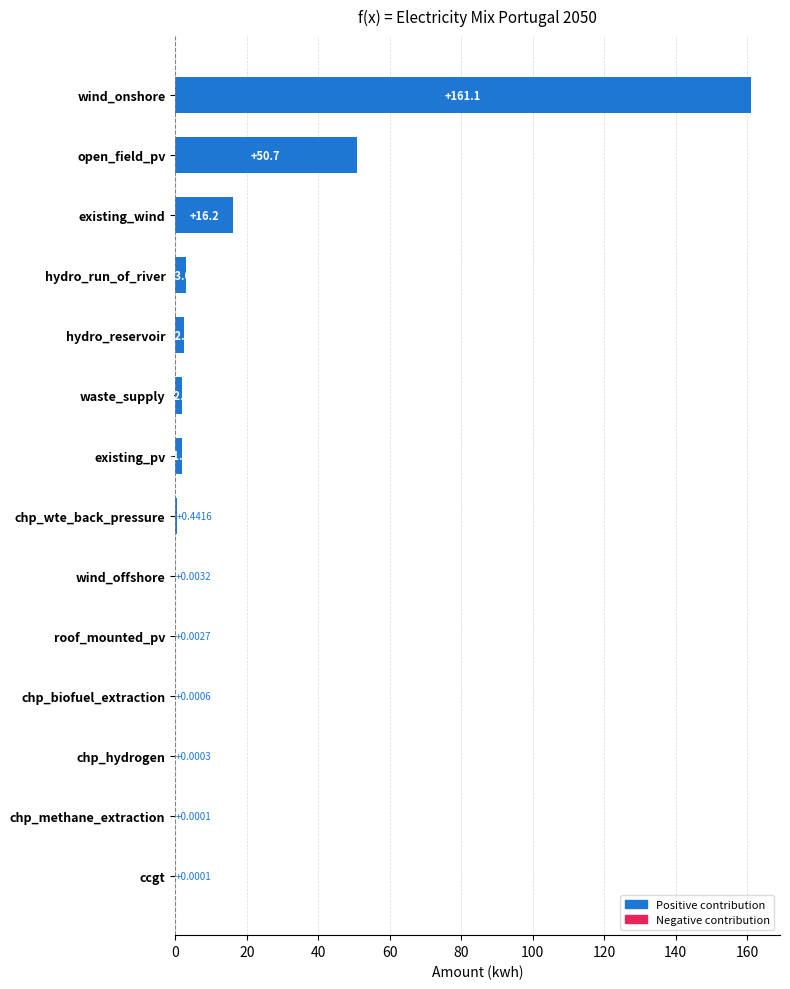

How many distinct data groups are displayed?

1